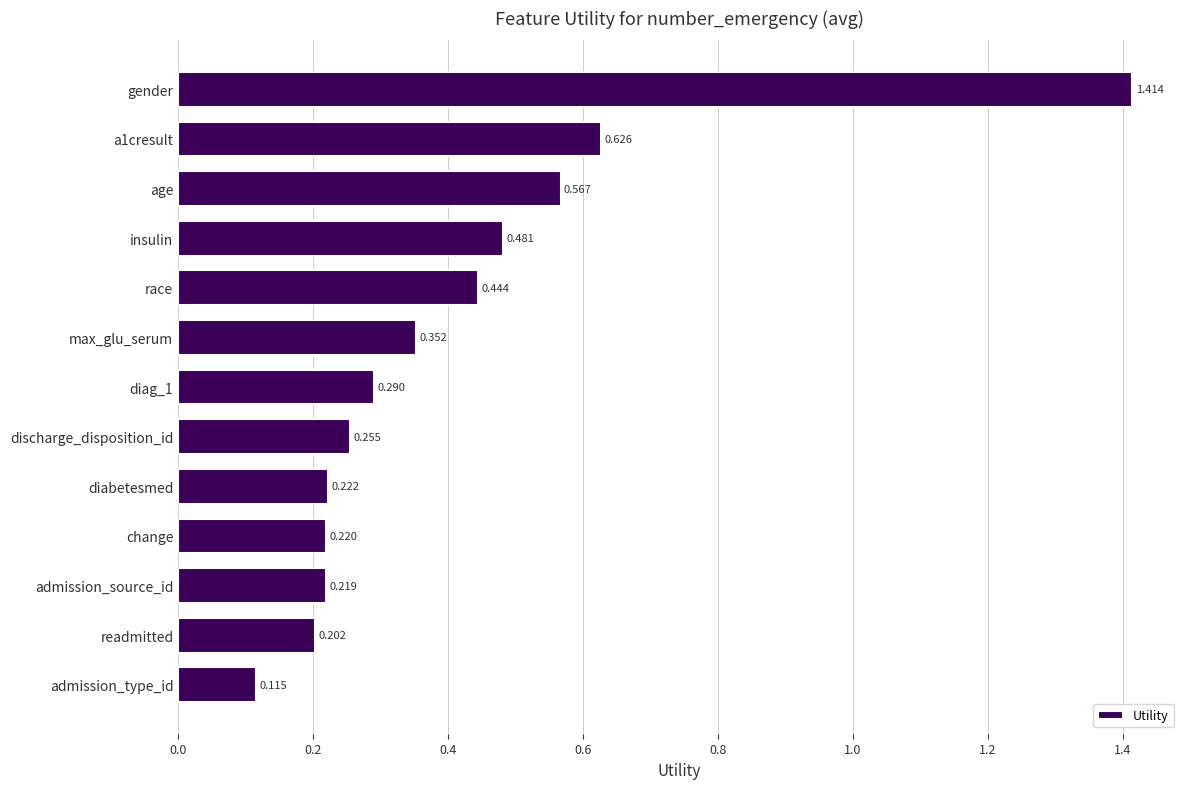

Between max_glu_serum and race, which is larger?

race